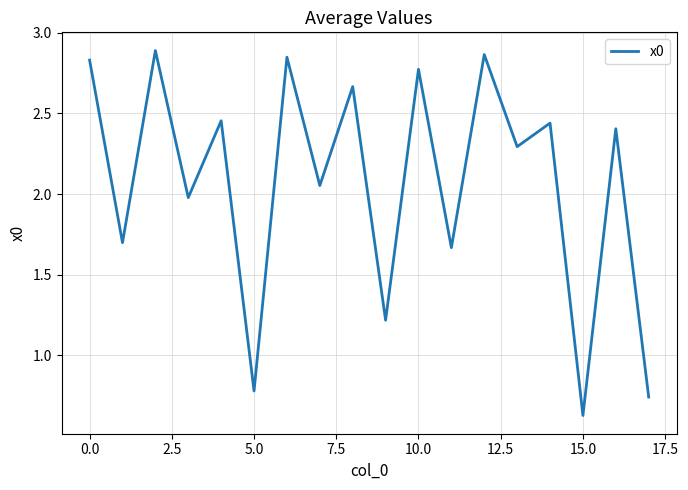

What is the difference between the maximum and minimum values?

2.3